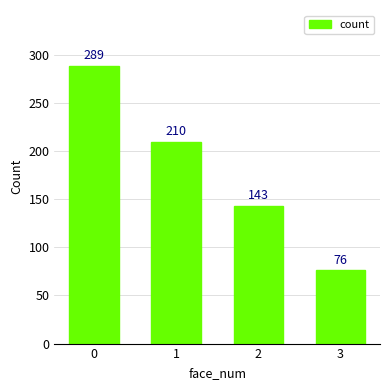

Does the chart contain stacked bars?

No